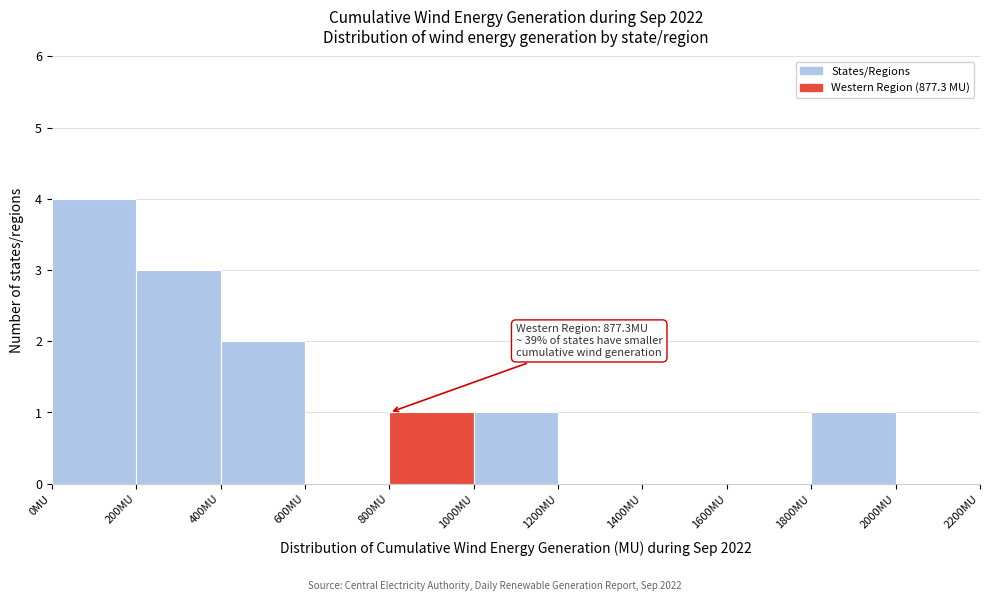

Which range on the x-axis has the tallest bar?

0 to 200